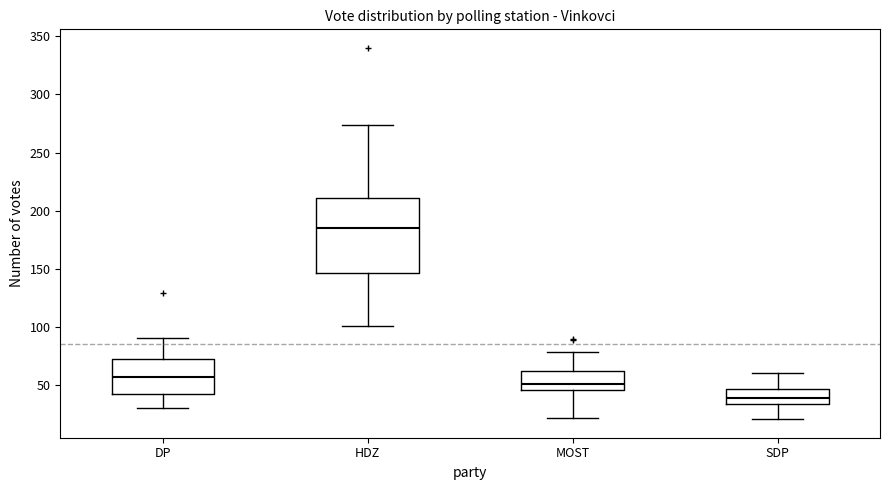

Which box's median line is the highest?

HDZ